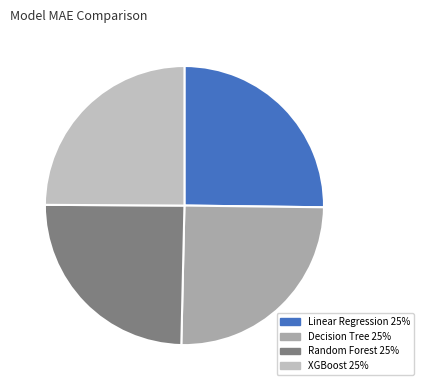

Between Linear Regression and XGBoost, which is larger?

Linear Regression